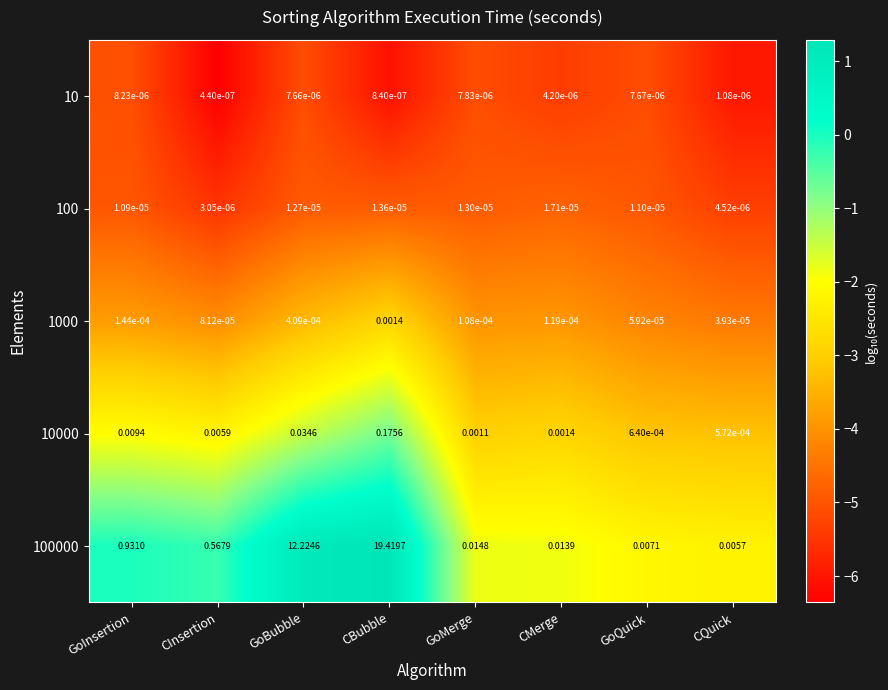

At which label is 10000 closest to 0?

CQuick